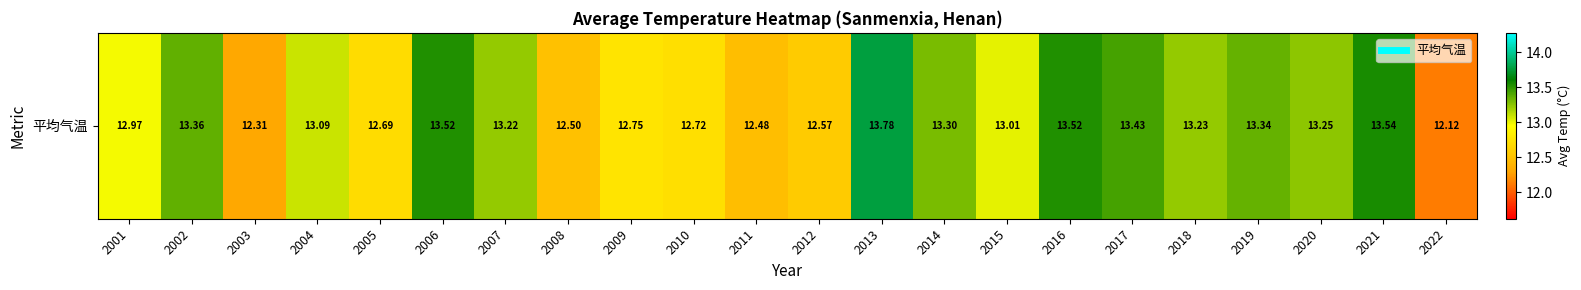

Rank the categories by value from lowest to highest.

2022, 2003, 2011, 2008, 2012, 2005, 2010, 2009, 2001, 2015, 2004, 2007, 2018, 2020, 2014, 2019, 2002, 2017, 2016, 2006, 2021, 2013